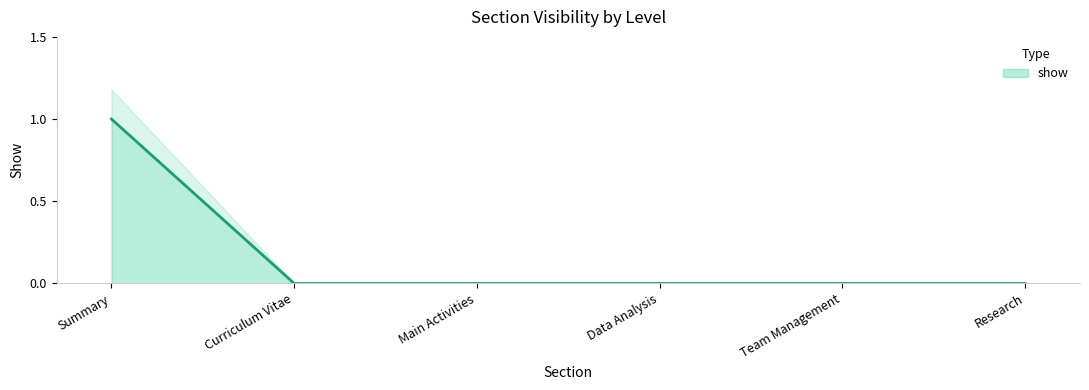

Reading right to left, transcribe all the data shown in this chart.

Research=0	Team Management=0	Data Analysis=0	Main Activities=0	Curriculum Vitae=0	Summary=1